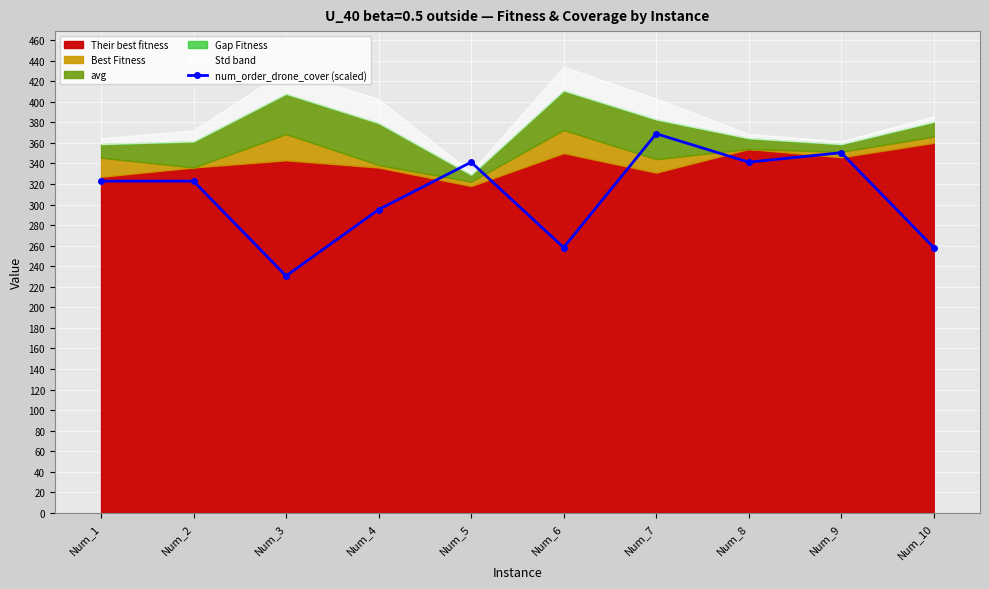

List the labels in order of value, smallest first.

Num_3, Num_6, Num_10, Num_4, Num_1, Num_2, Num_5, Num_8, Num_9, Num_7